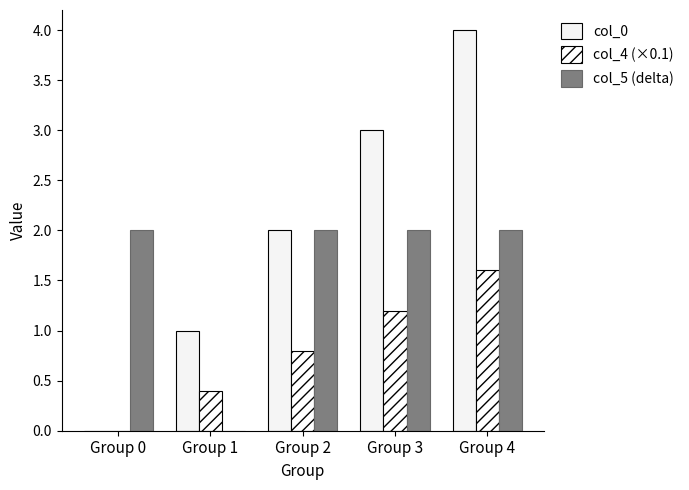

At which category does the chart reach its peak across all series?

Group 4